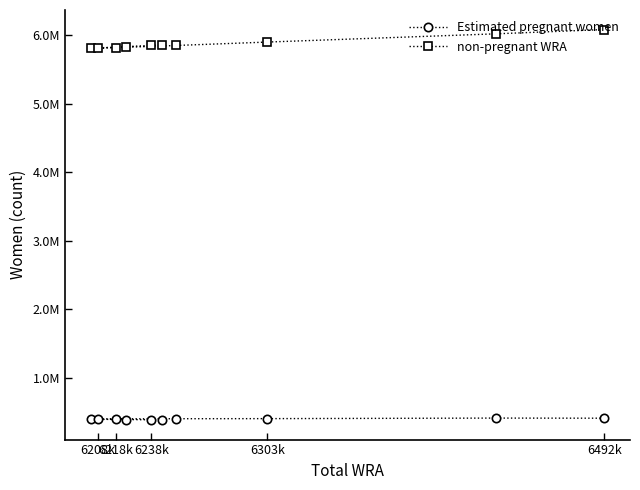

True or false: non-pregnant WRA has a value of 9684997.6 at 5.

False